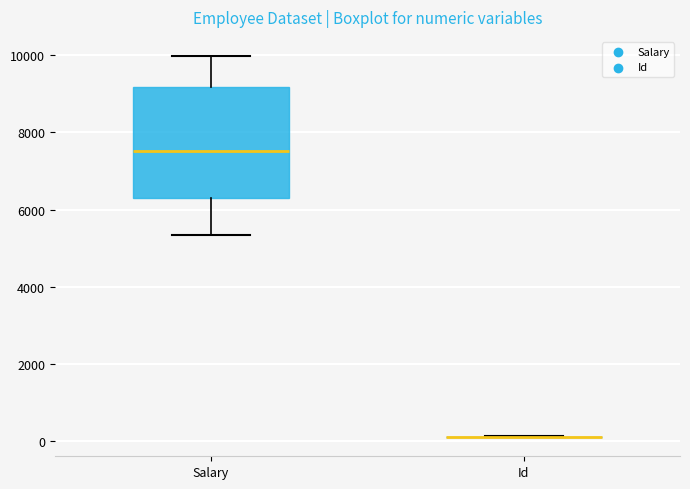

Comparing the boxes themselves (not the whiskers), which one is the tallest?

Salary